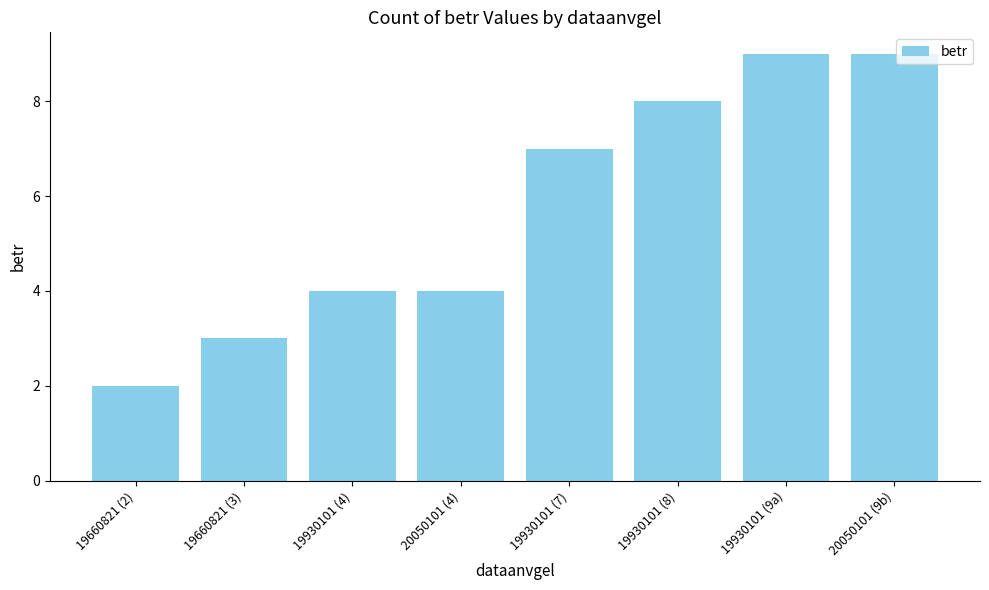

What is the label of the 2nd bar from the right?

19930101 (9a)